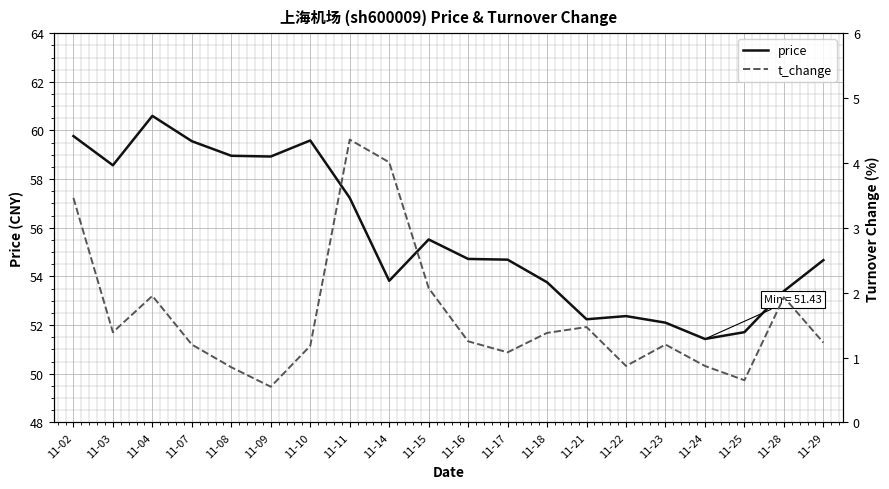

How many interior local peaks does the price series have?

4